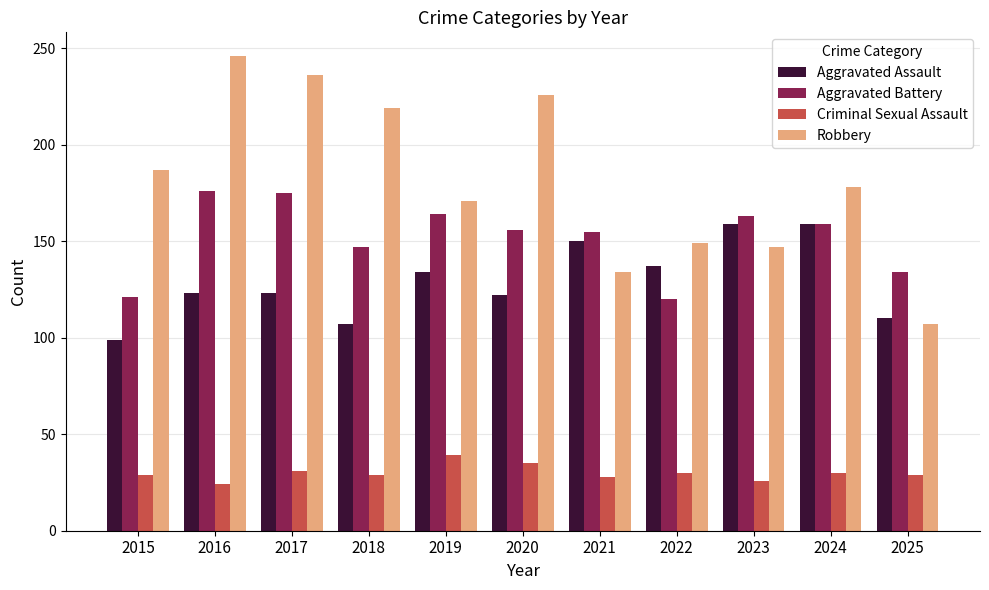

What is the average value of the Aggravated Battery series?

152